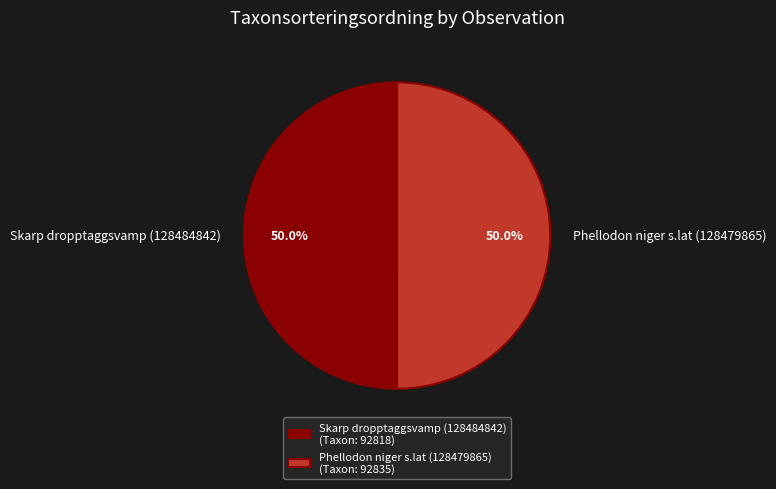

What is the ratio of the value at Phellodon niger s.lat (128479865) to the value at Skarp dropptaggsvamp (128484842)?

1.0